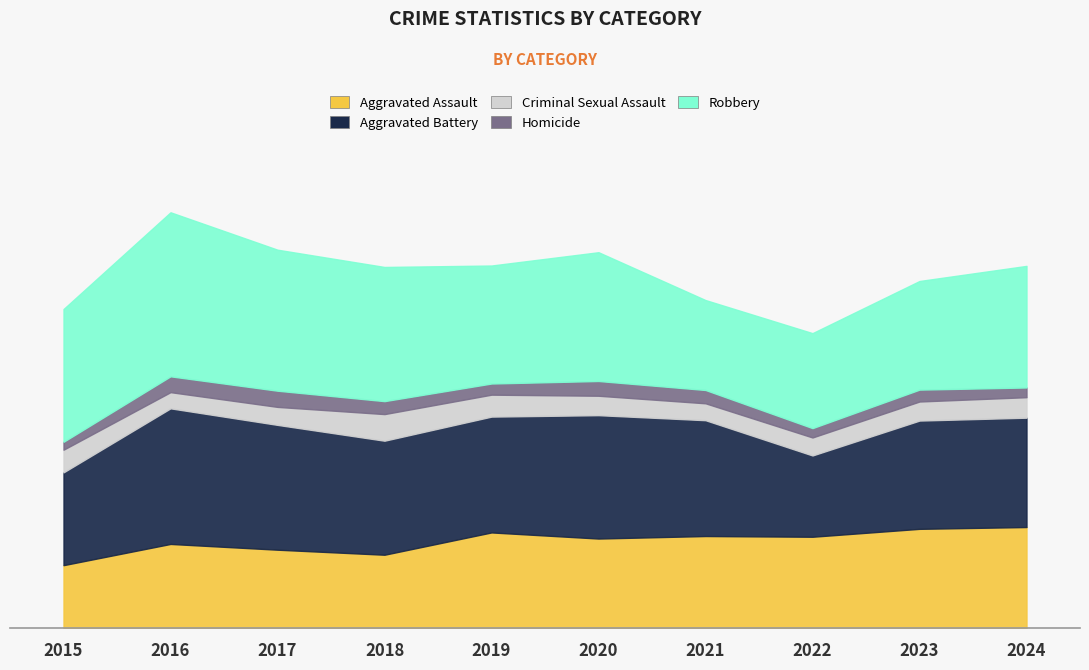

Reading left to right, transcribe all the data shown in this chart.

Aggravated Assault: 175	234	218	204	266	249	256	254	276	281
Aggravated Battery: 258	377	347	317	322	343	322	226	301	304
Criminal Sexual Assault: 63	45	50	74	61	54	47	50	53	57
Homicide: 22	44	45	36	31	41	37	26	33	27
Robbery: 369	456	392	373	328	358	250	264	302	338